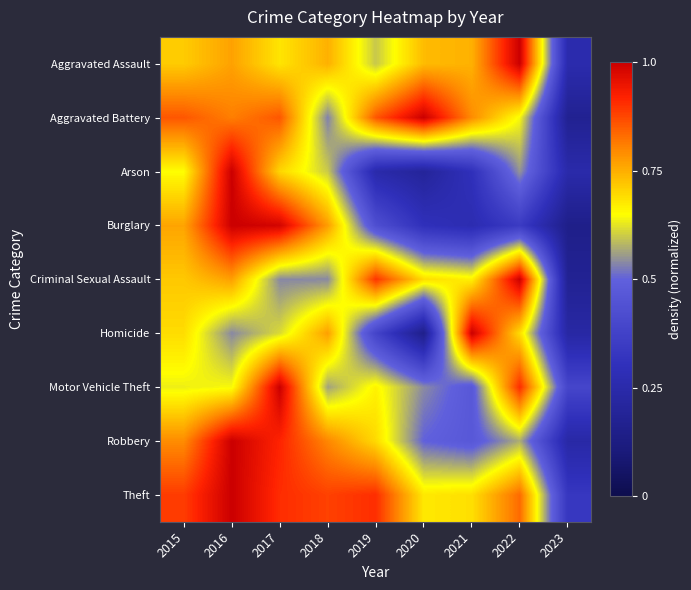

What is the minimum value shown in the chart?

0.2